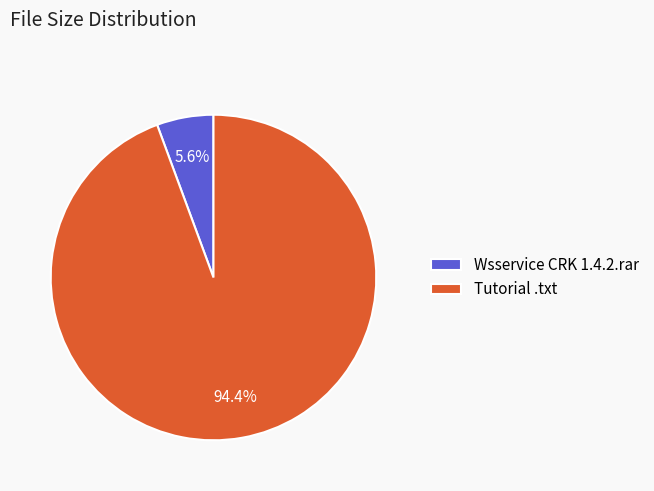

What percentage is the Tutorial .txt slice, to the nearest percent?

94%